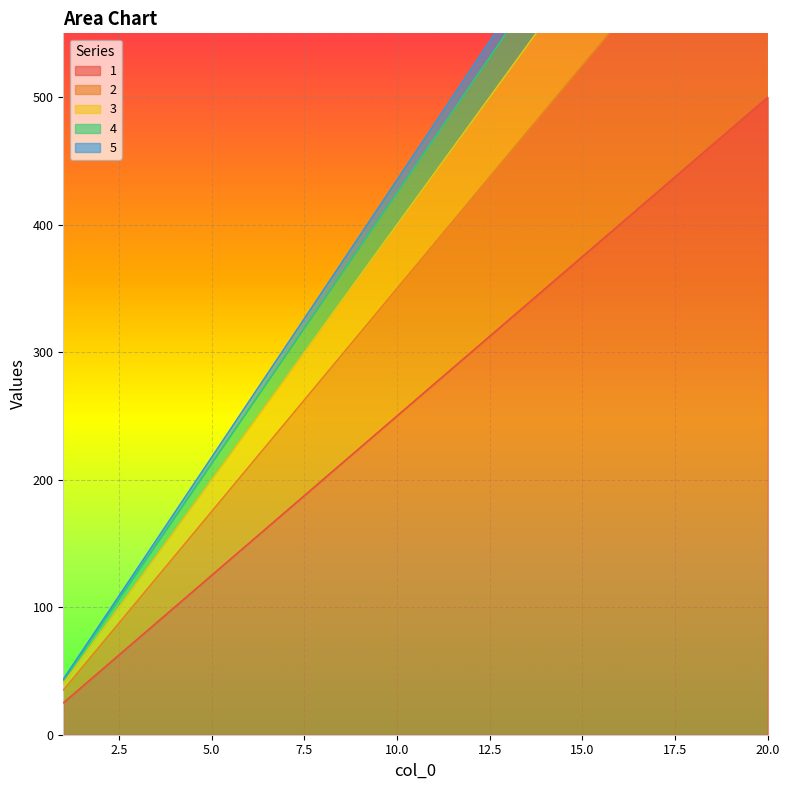

At which label does 1 reach its peak?

20.0